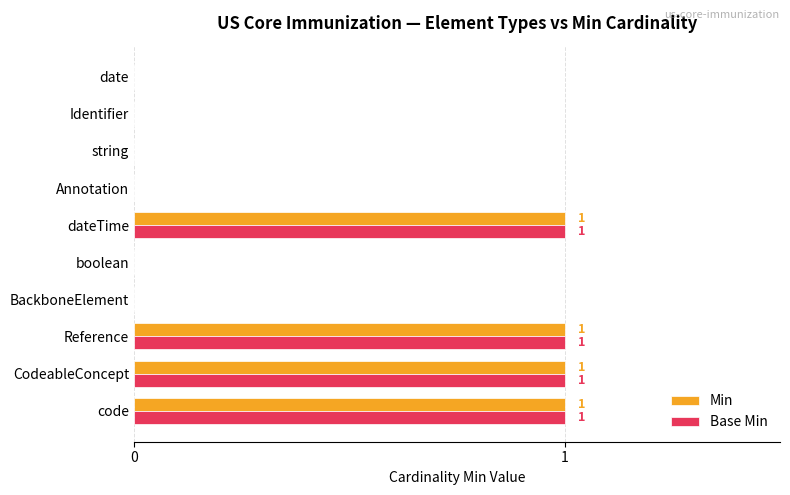

The Base Min series shows 1 at Reference. True or false?

True